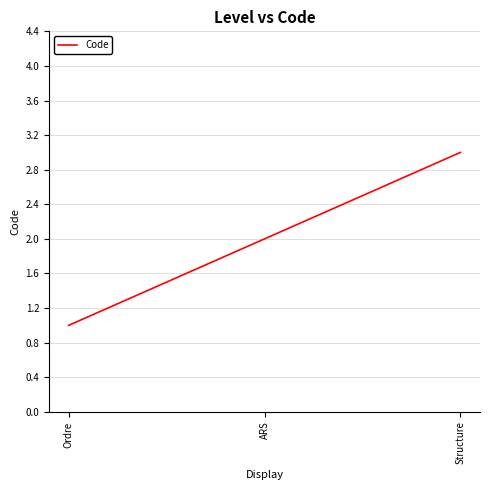

Is it true that the value at Structure is 3?

True